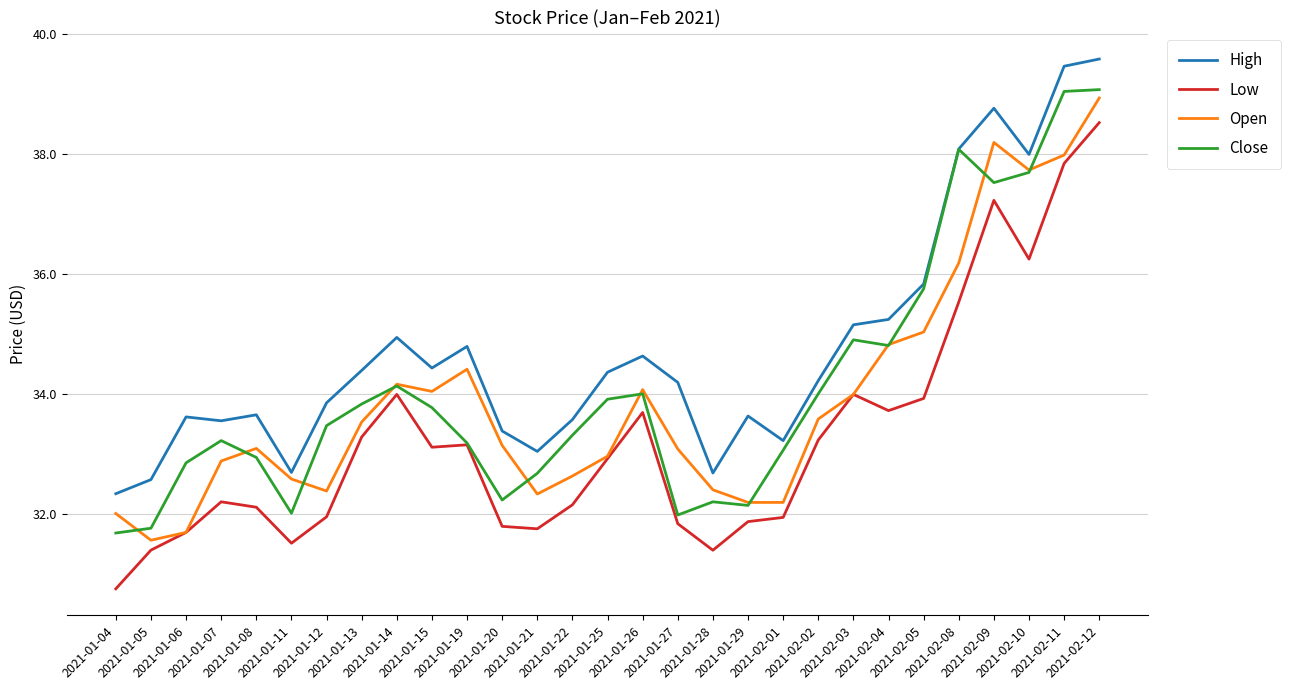

True or false: Low and High intersect in this chart.

False